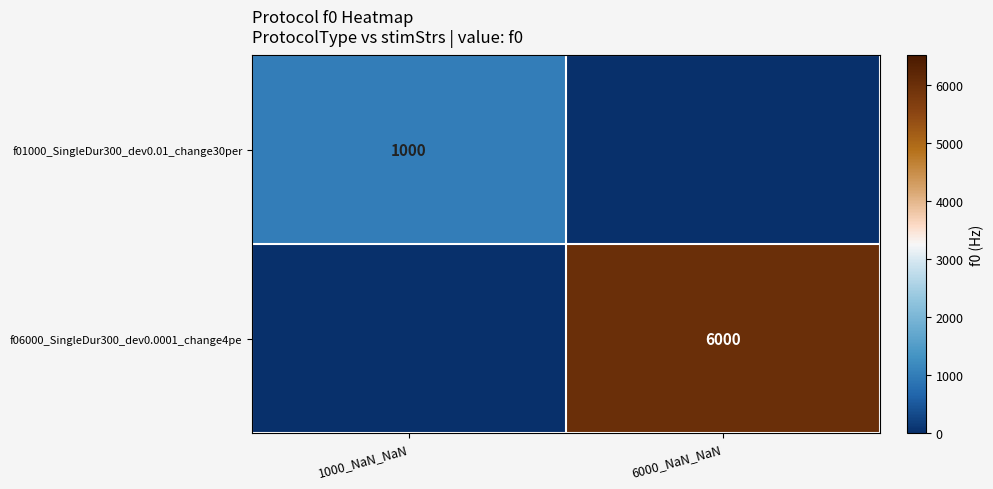

The f06000_SingleDur300_dev0.0001_change4pe series shows 9421 at 6000_NaN_NaN. True or false?

False